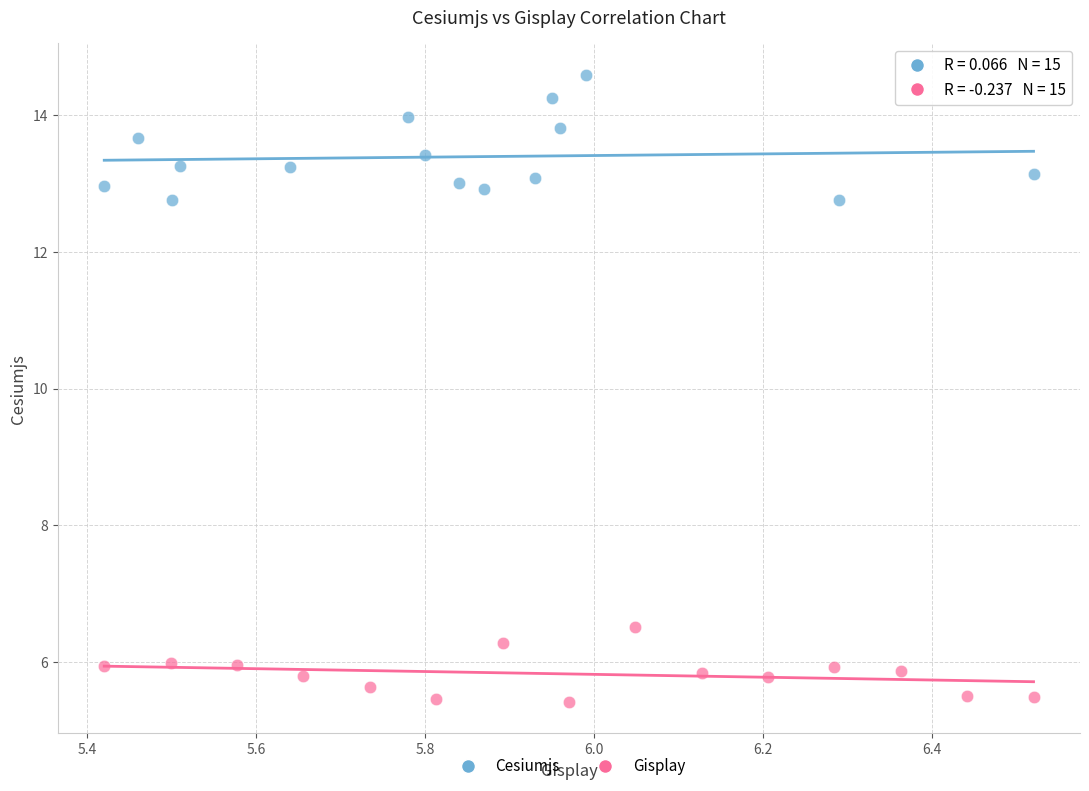

Which series has the widest spread of Y values?

Cesiumjs